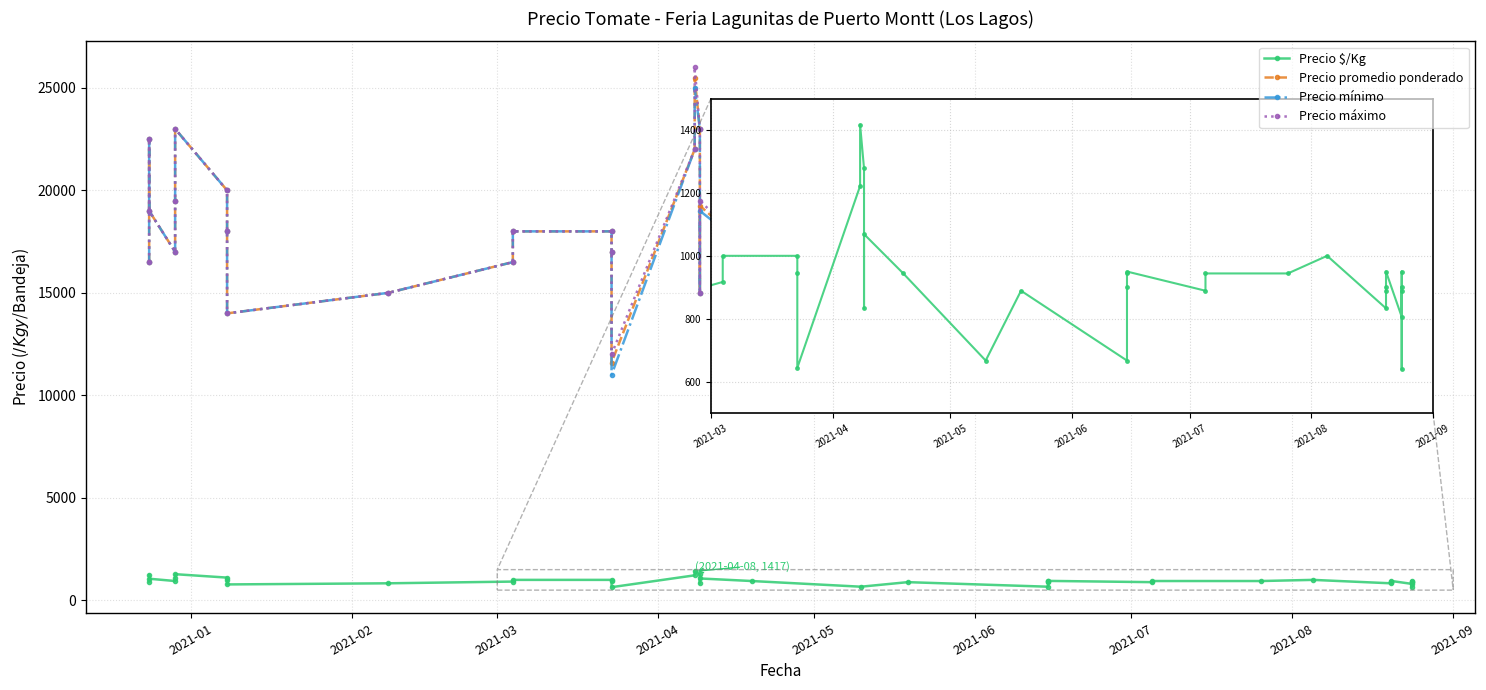

Which has a higher value, 19 or 26?

19